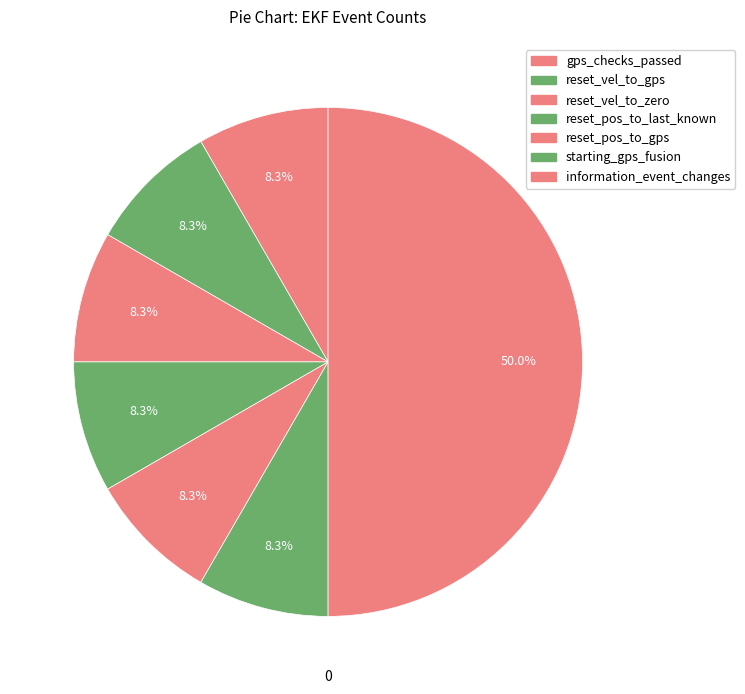

How many slices are in this pie chart?

7